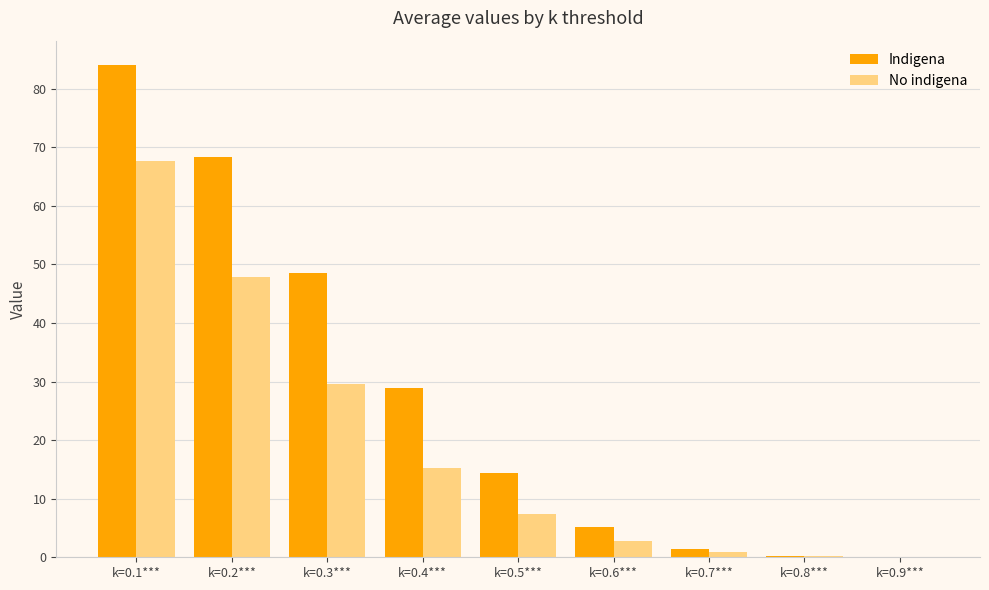

What is the maximum value shown in the chart?

84.0